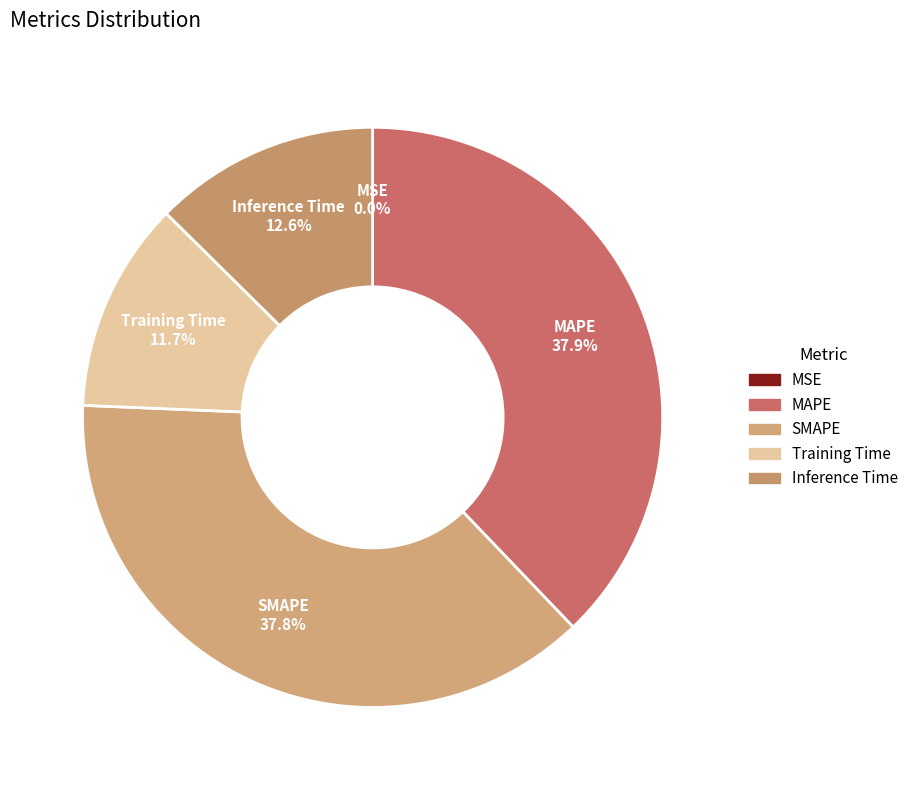

What is the total percentage of MAPE and SMAPE?

75.7%